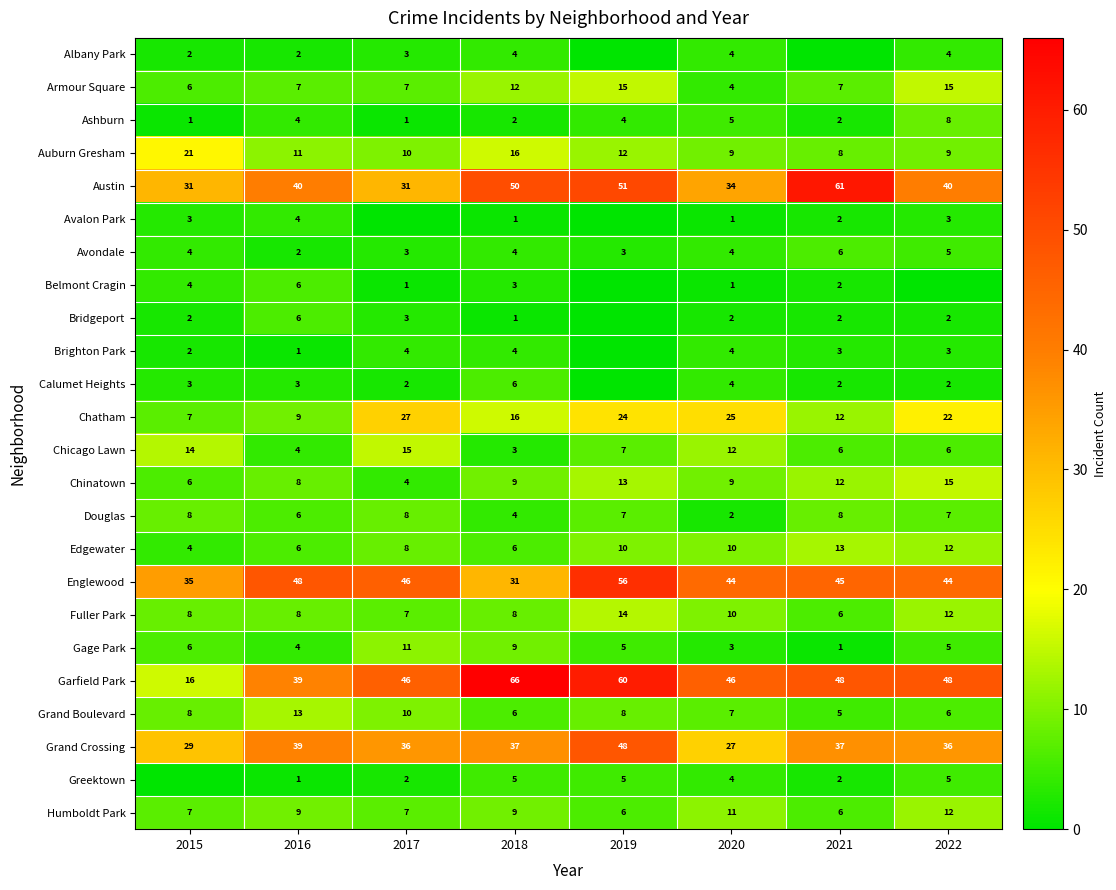

At which category does the chart reach its peak across all series?

2018